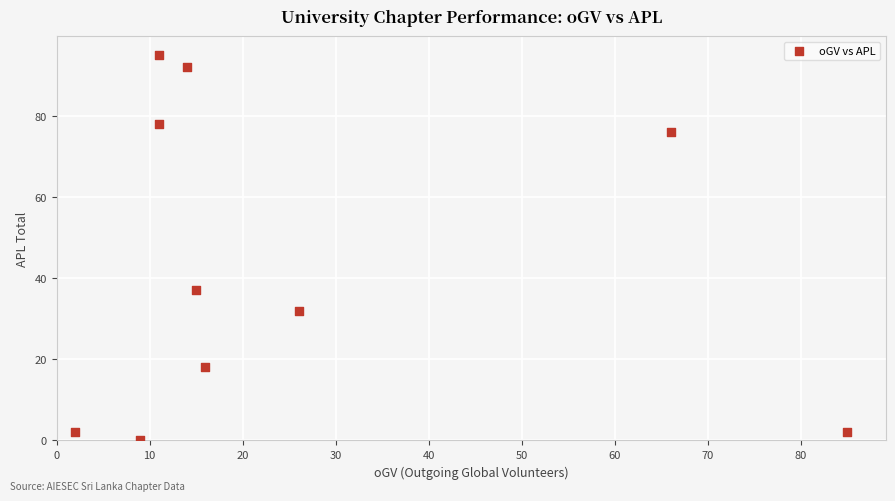

What Y value in the scatter plot is closest to 47?

37